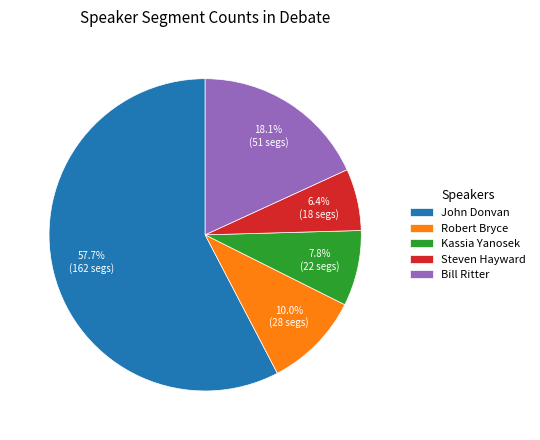

Which slice represents more than half of the pie?

John Donvan